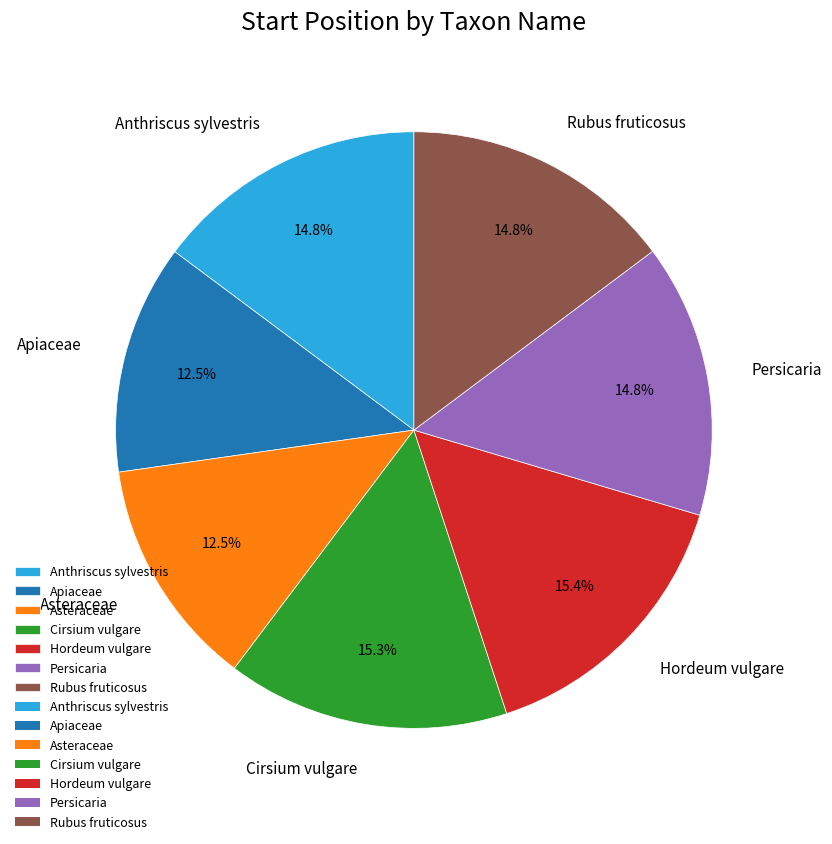

Does Persicaria account for over 50% of the chart?

No